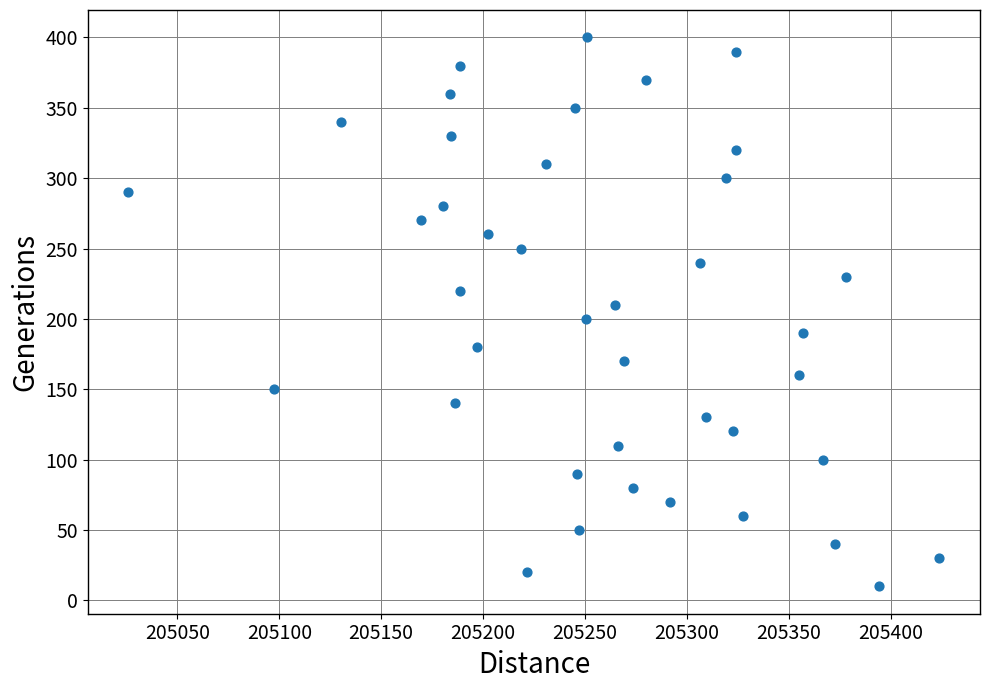

What is the range of Y values (max minus min)?

390